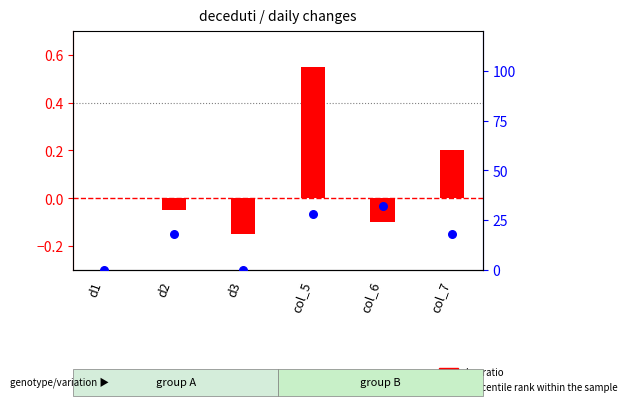

Which series has the largest Y range (max minus min)?

log ratio